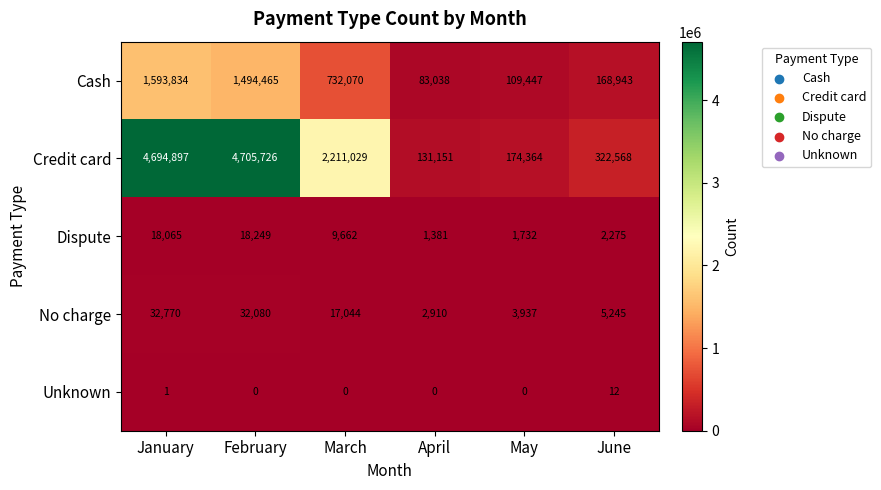

Which series has the largest total across all categories?

Credit card